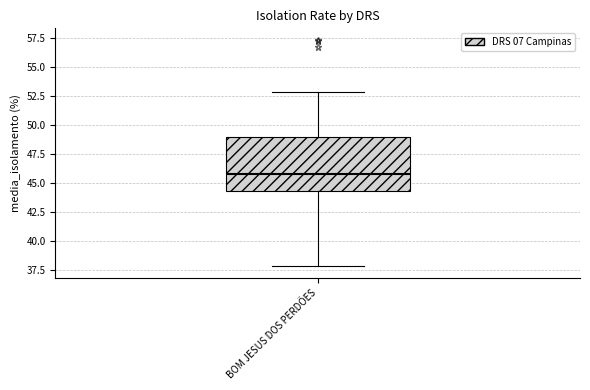

Read this box plot against the y-axis: the position of the median line, the range covered by the box, and the ends of both whiskers. The values are not printed on the chart, so give them approximately, as read against the axis.

median 46.0, box 44.5 to 49.0, whiskers 38.0 to 53.0